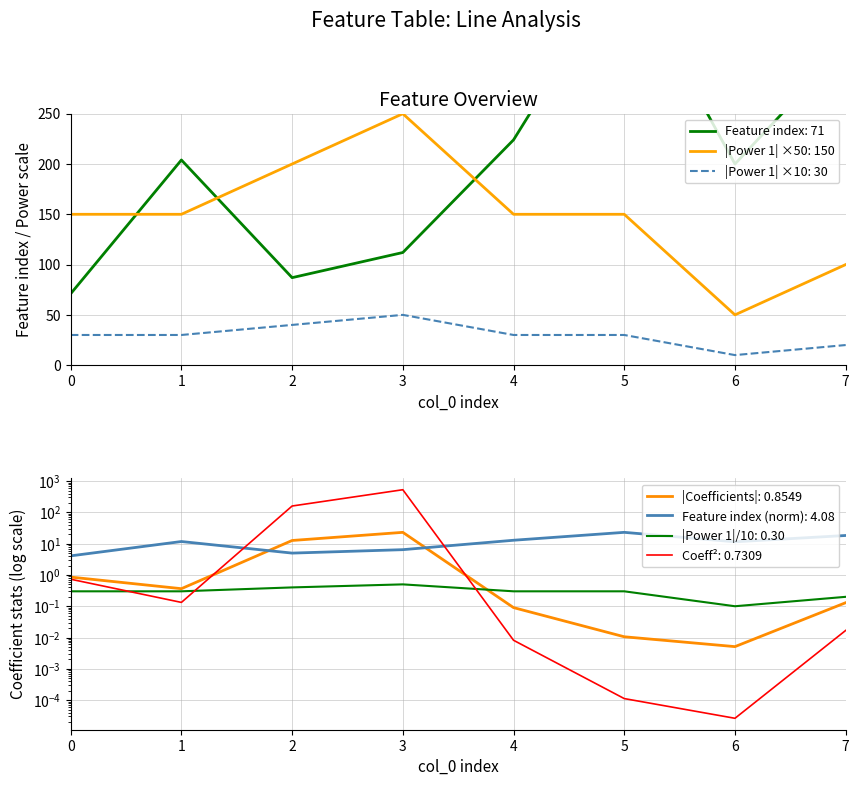

The Feature index series shows 401 at 5. True or false?

True